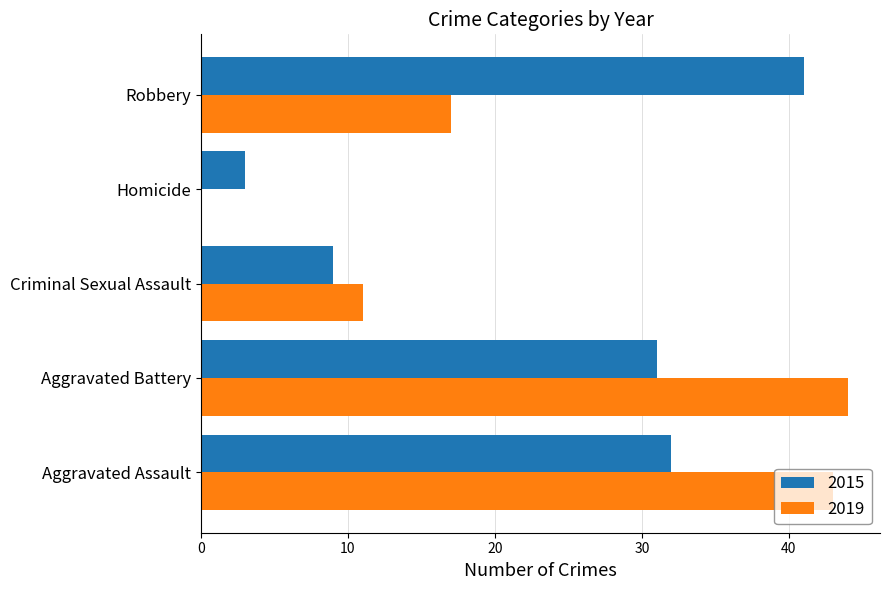

What is the sum of all 2019 values?

115